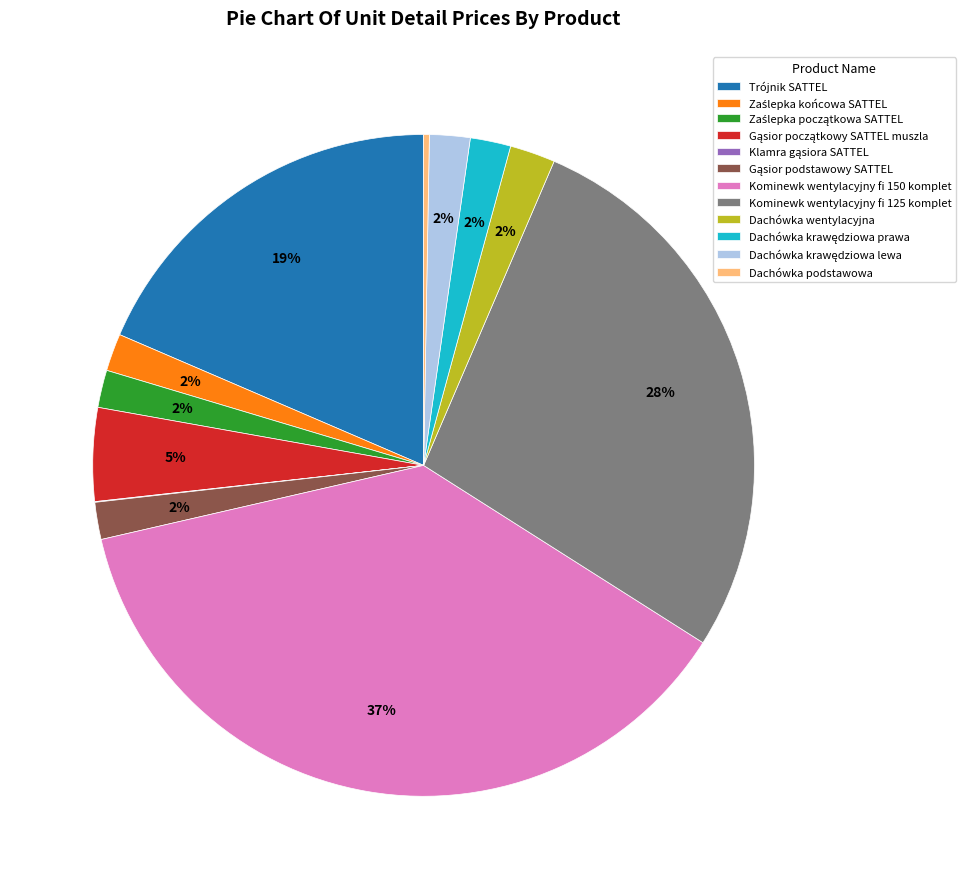

Does Dachówka podstawowa account for over 50% of the chart?

No